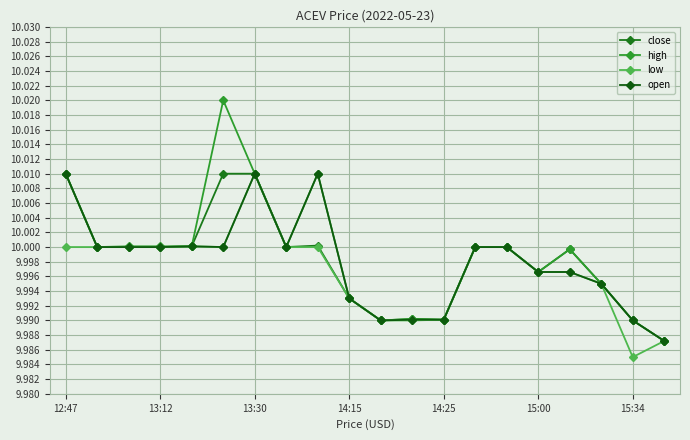

How many data points does each series have?

20